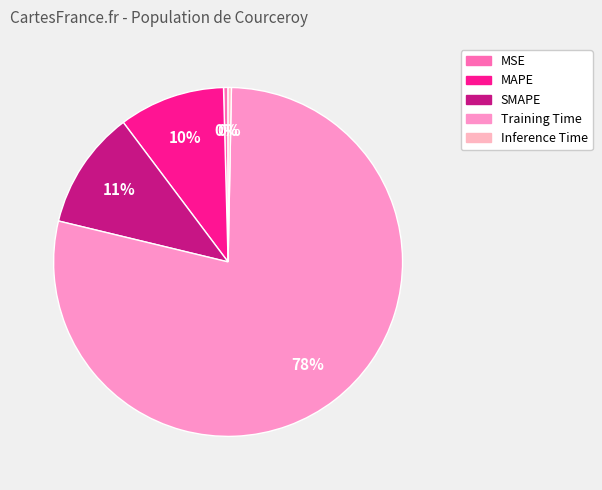

Rank the categories by value from lowest to highest.

Inference Time, MSE, MAPE, SMAPE, Training Time